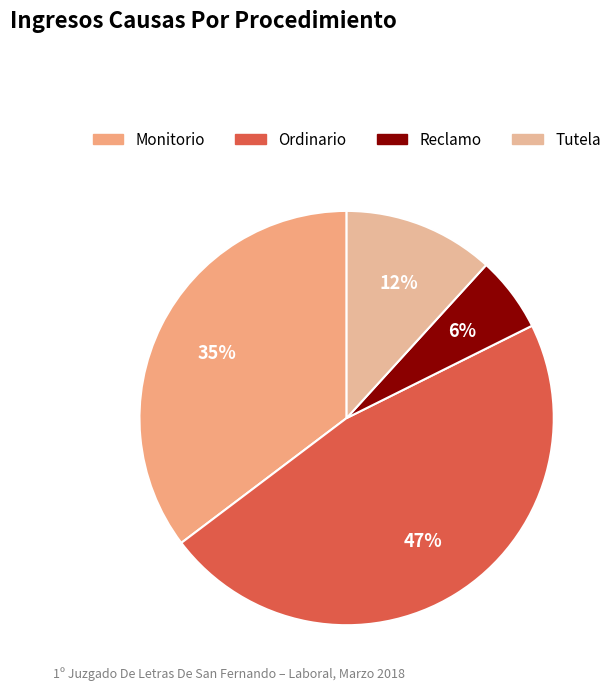

To the nearest percent, what is the difference between the largest and smallest slice percentages?

41%